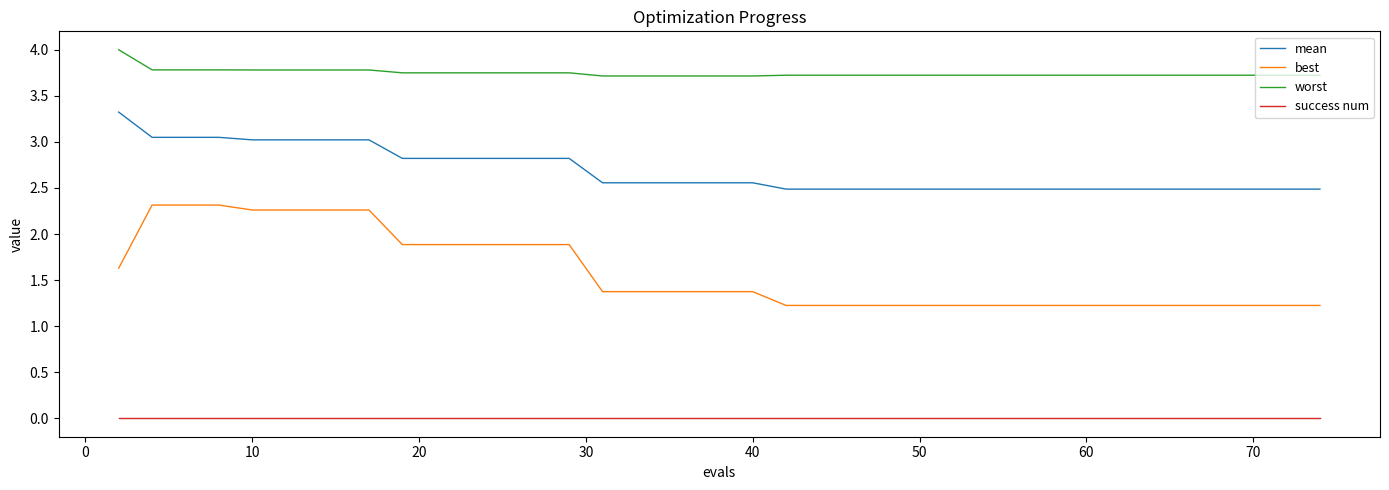

True or false: success num and mean intersect in this chart.

False